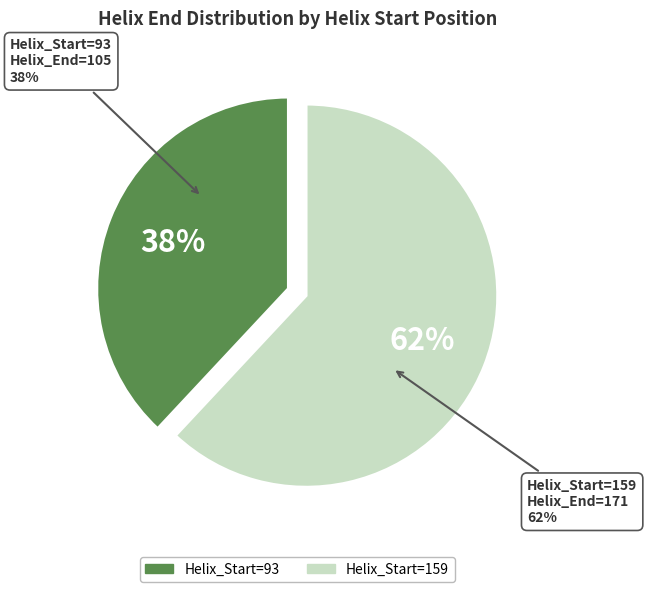

The Helix_Start=93 slice represents 38% of the pie. True or false?

True